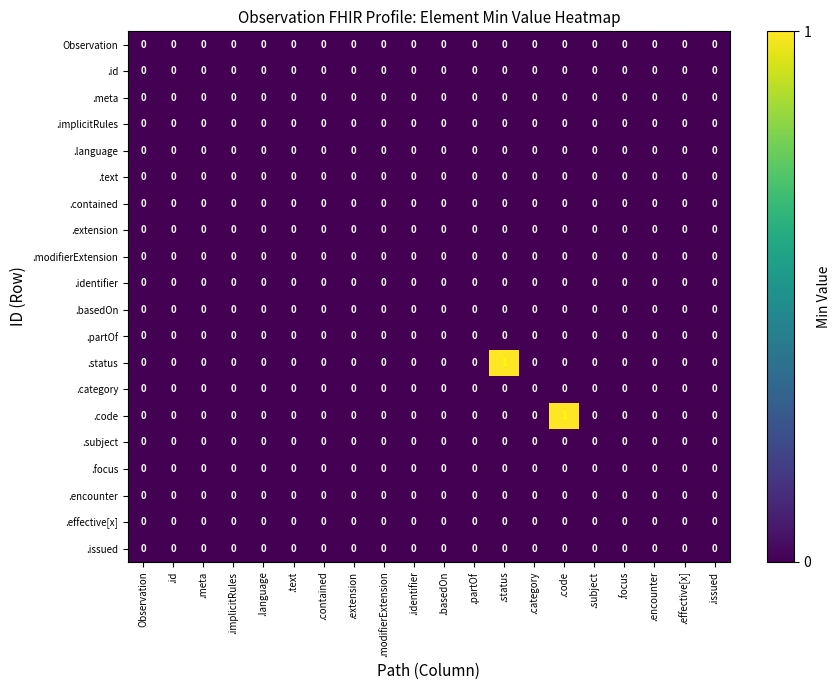

How many .code values are between 0 and 1?

20